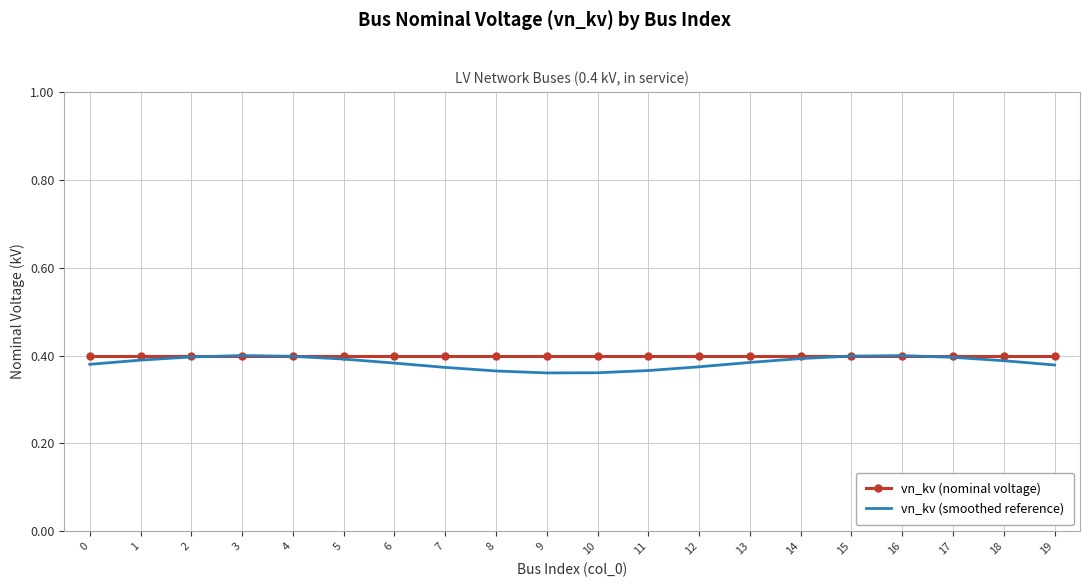

What is the total value across all series at 2?

0.8